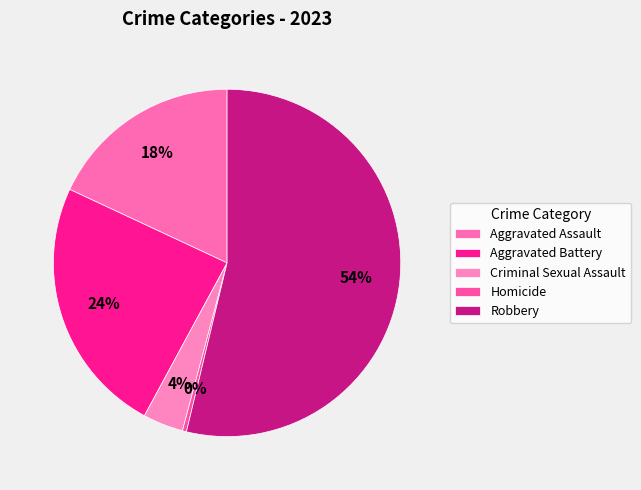

How many slices are in this pie chart?

5